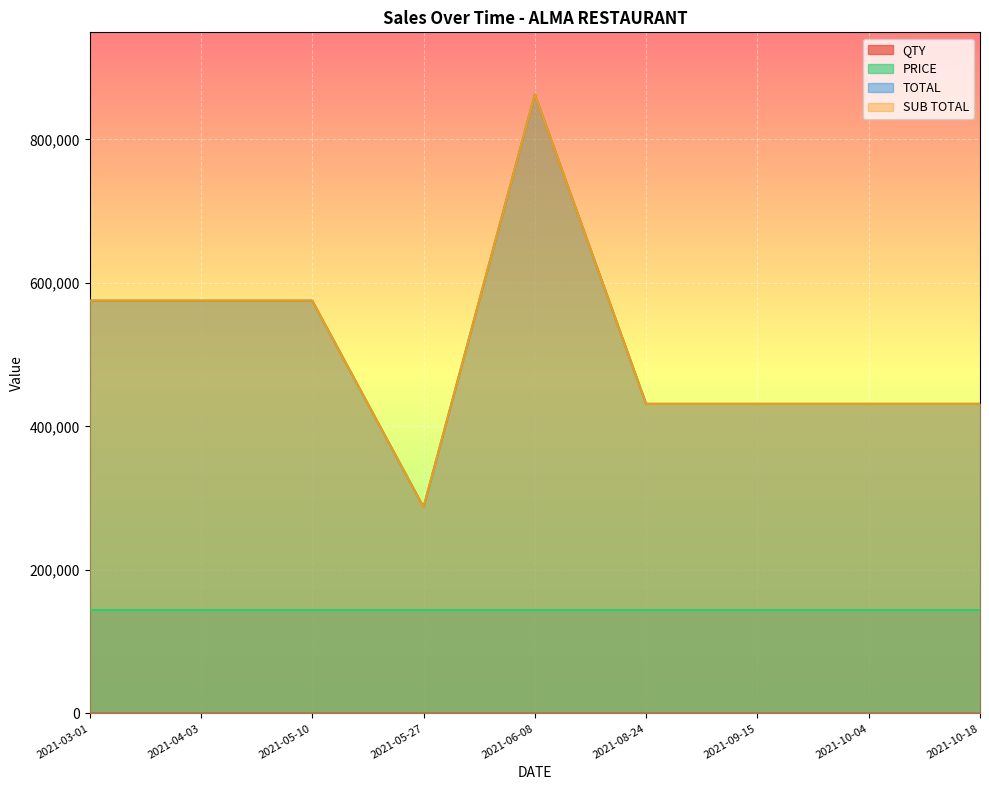

Does the chart display data point markers on the line(s)?

No